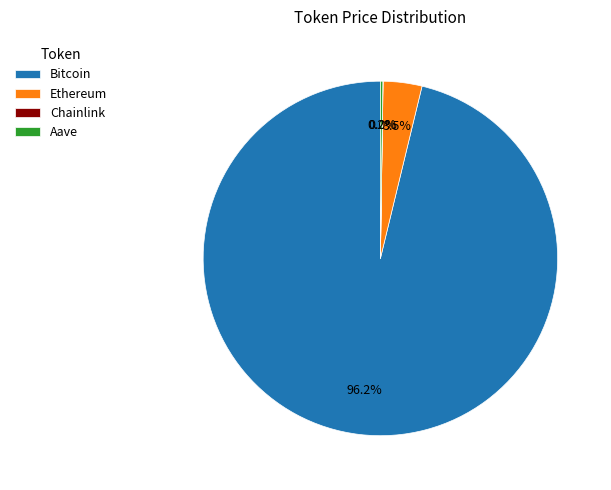

Which category has the biggest portion of the pie?

Bitcoin